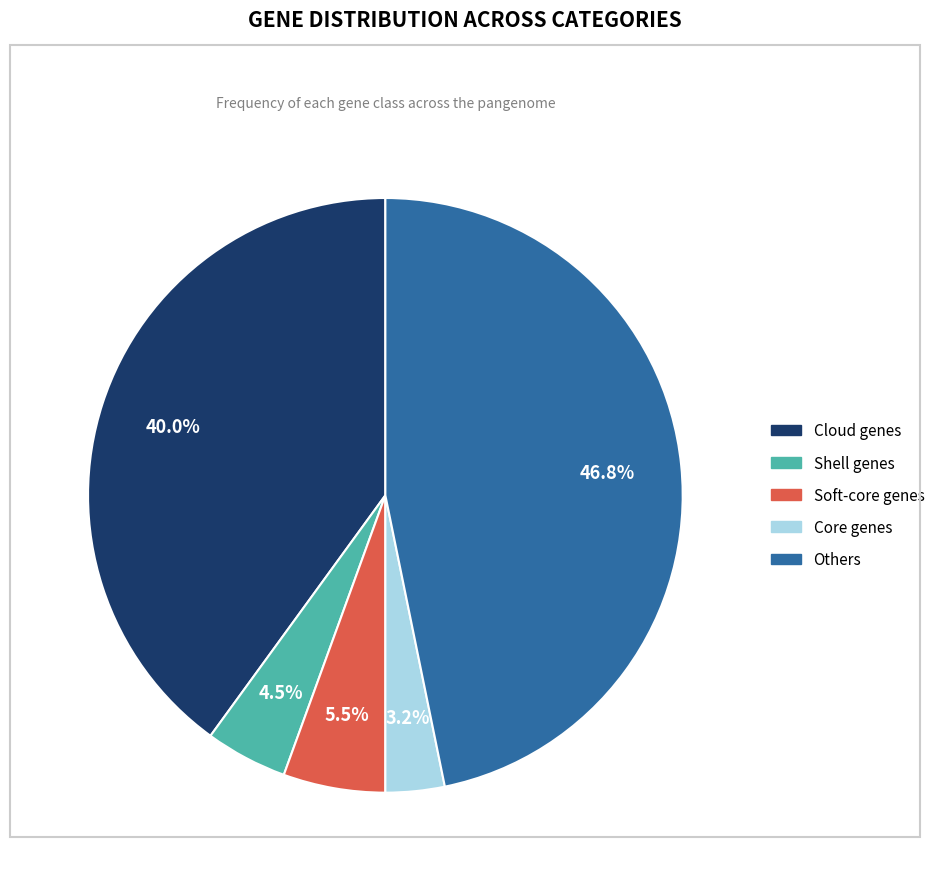

Rank the categories by value from highest to lowest.

Others, Cloud genes, Soft-core genes, Shell genes, Core genes